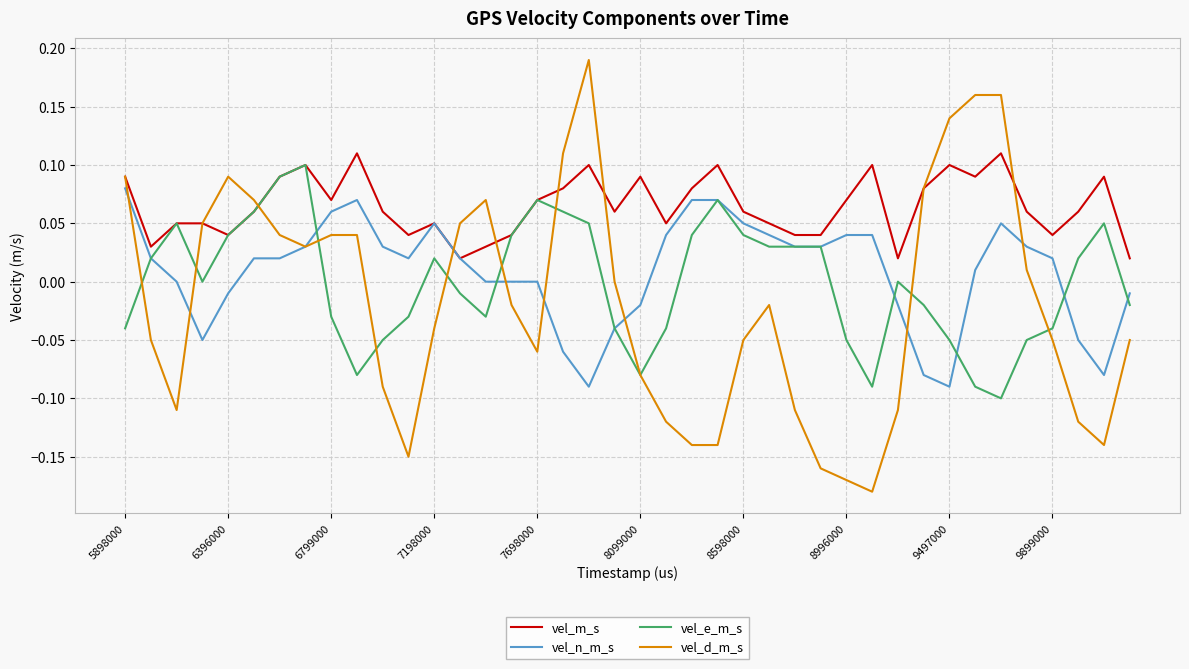

How many lines are shown in the chart?

4